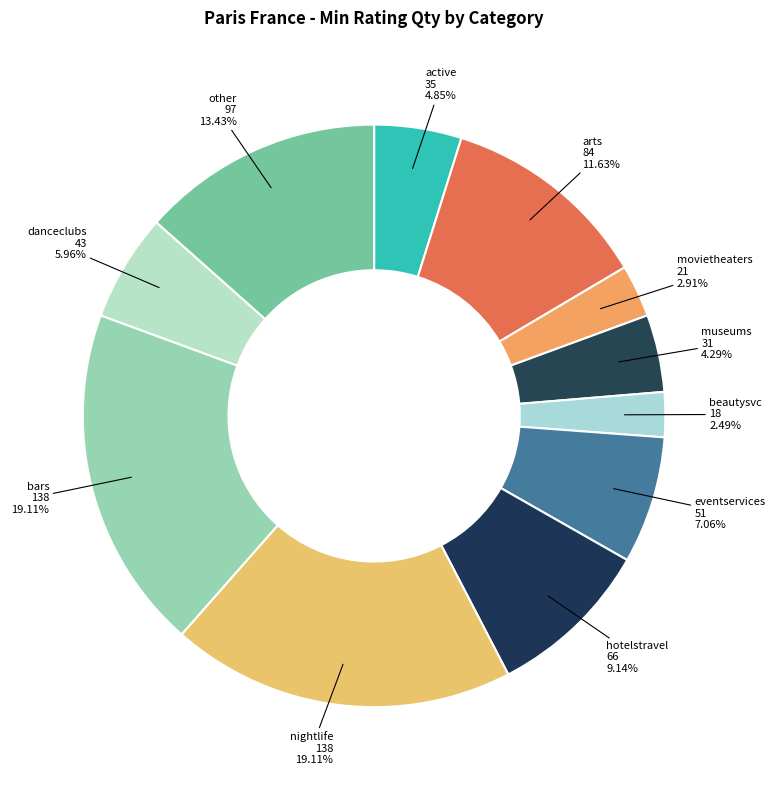

What is the ratio of the value at arts to the value at active?

2.4